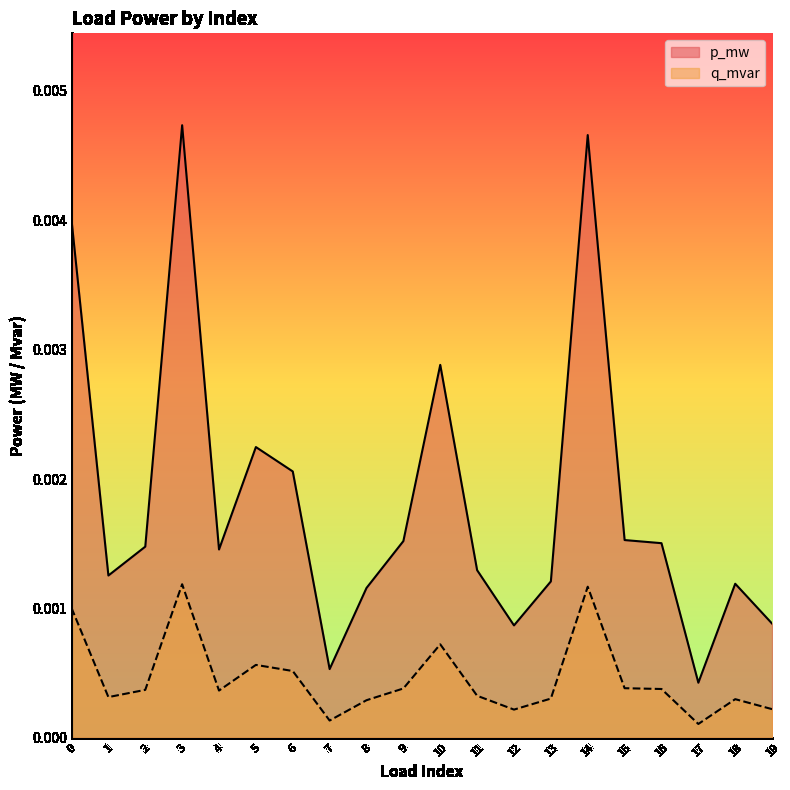

In p_mw, how many points are higher than both neighbors (excluding endpoints)?

5